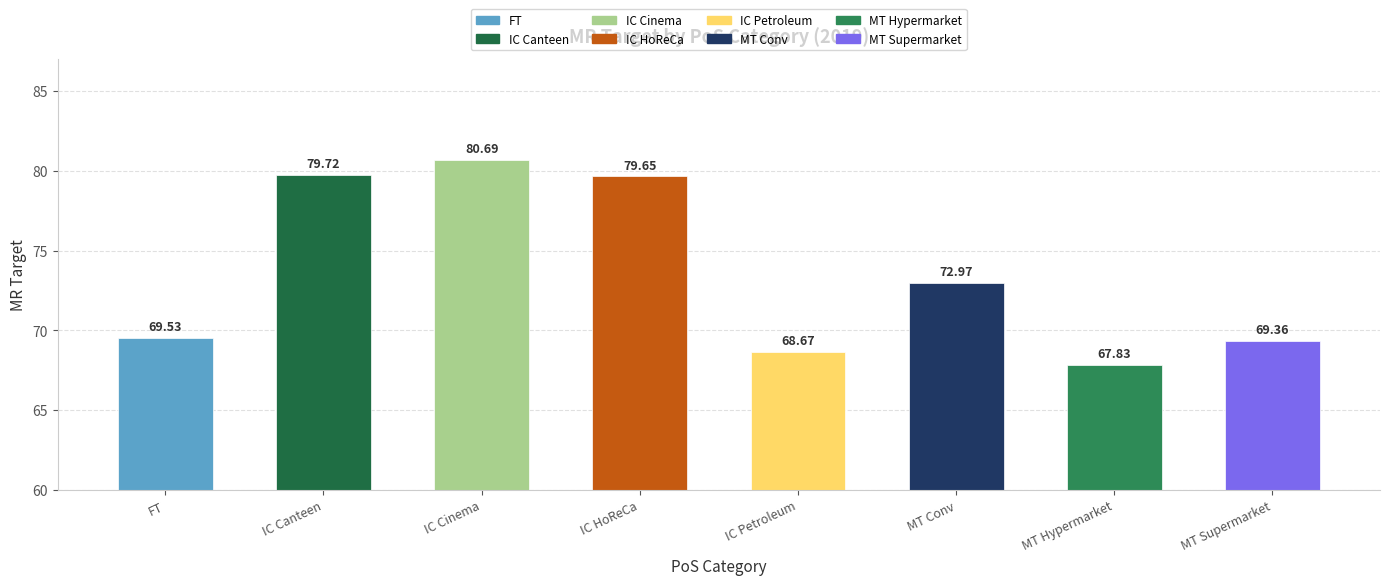

Rank the categories by value from highest to lowest.

IC Cinema, IC Canteen, IC HoReCa, MT Conv, FT, MT Supermarket, IC Petroleum, MT Hypermarket